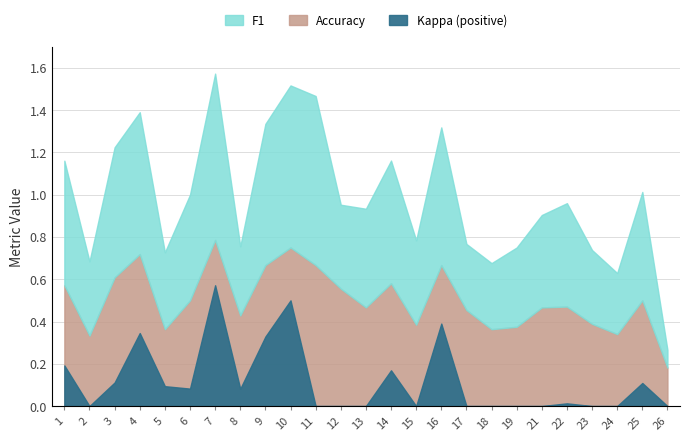

What is the difference between the maximum and minimum values in the f1 series?

0.7